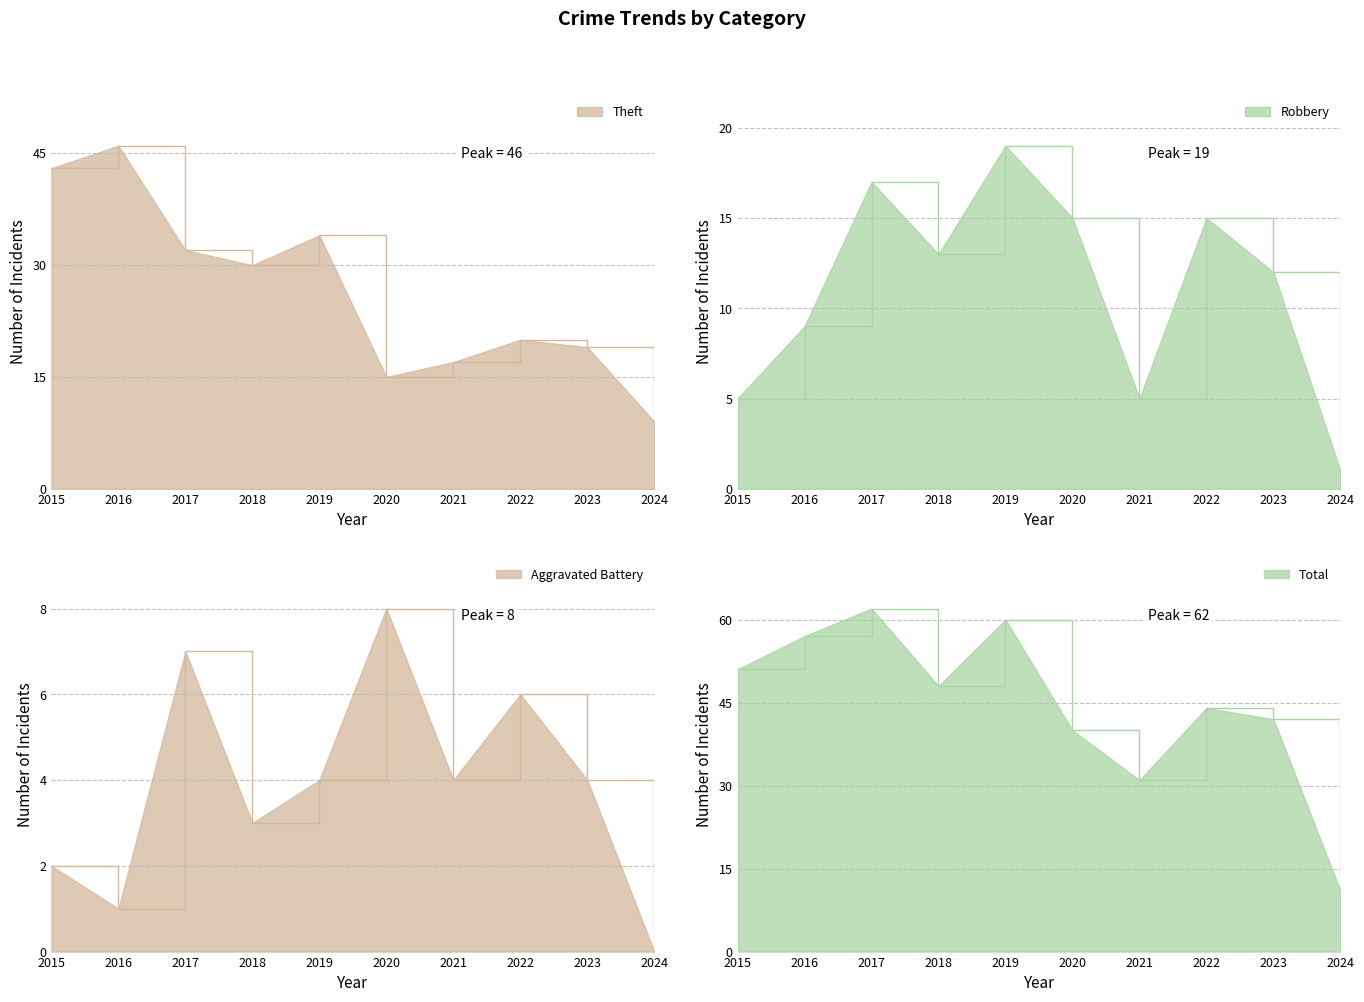

What is the difference between the maximum and minimum values in the Robbery series?

18